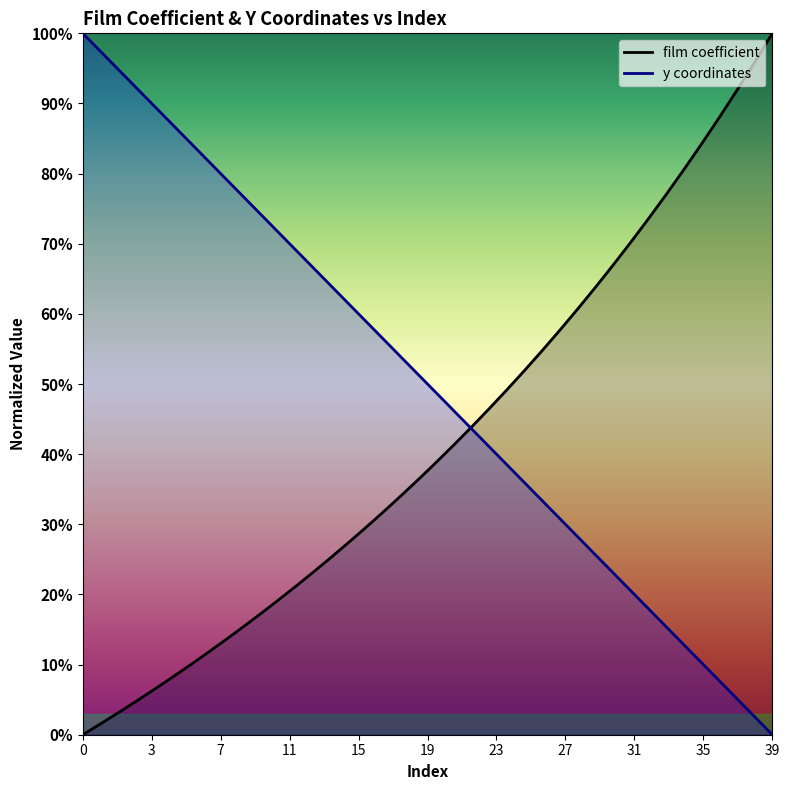

How many data points does each series have?

40